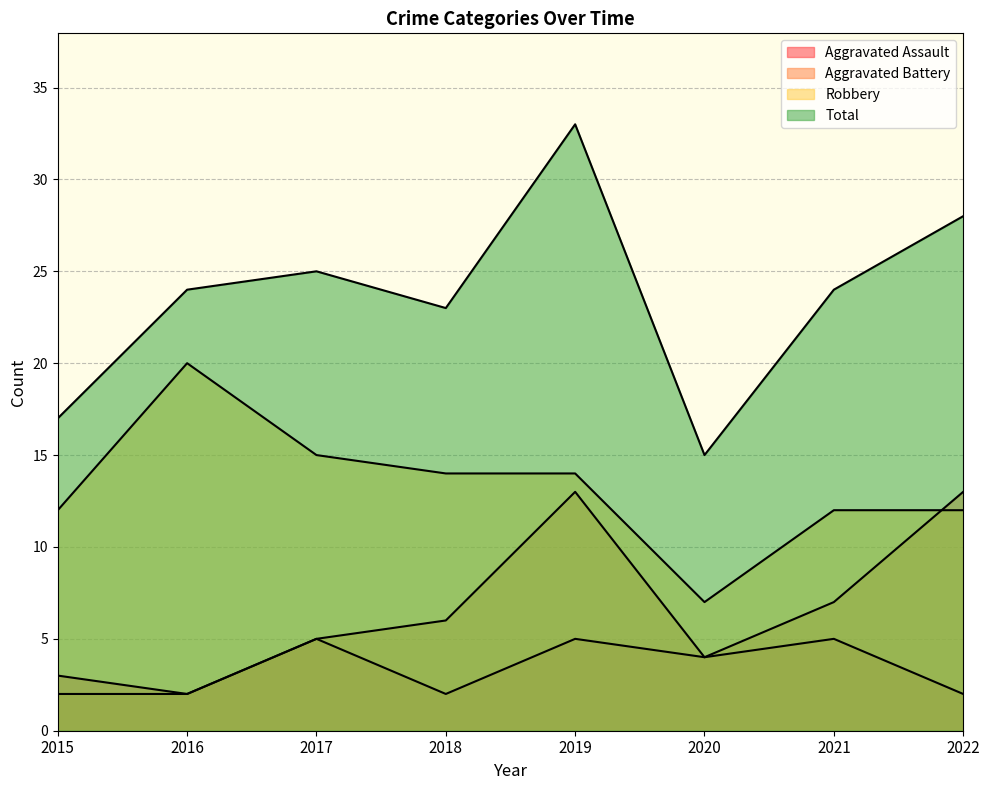

Rank the series at 2019 from highest to lowest value.

Total, Robbery, Aggravated Battery, Aggravated Assault